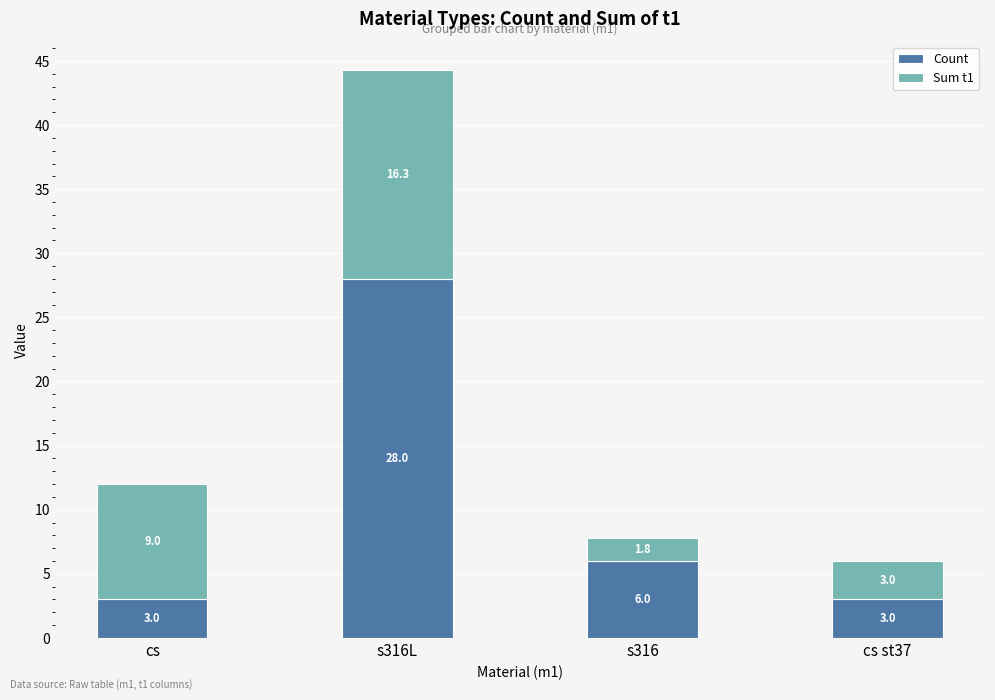

At which label is Count closest to 15?

s316